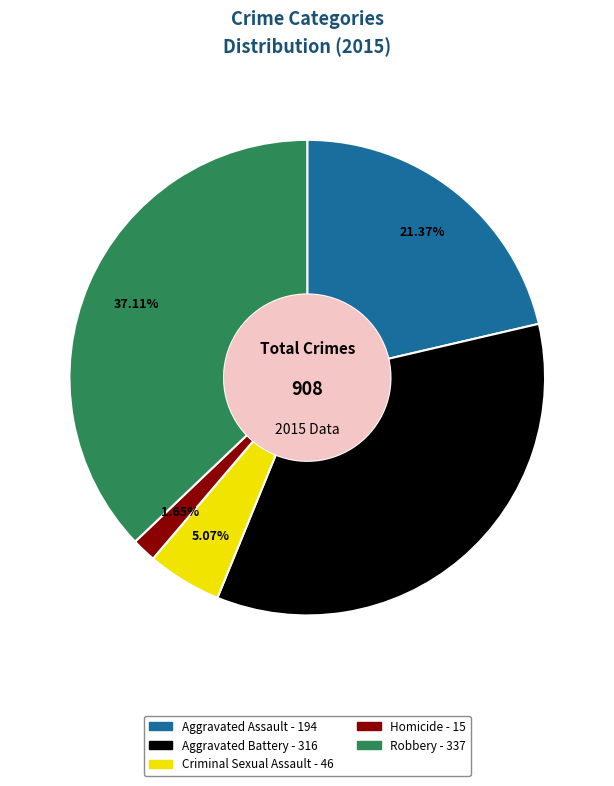

Combined, do Aggravated Battery and Robbery account for over 50%?

Yes